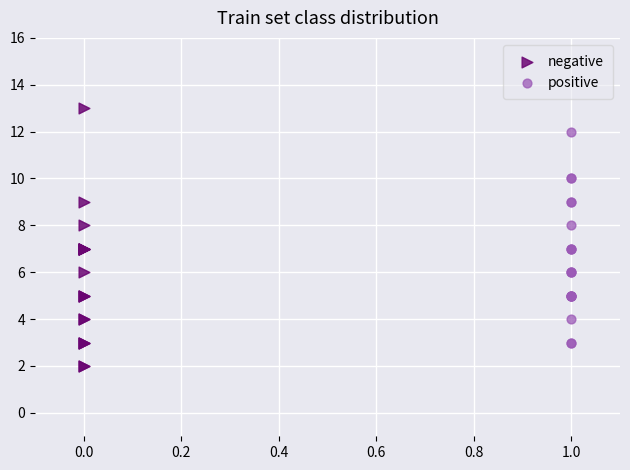

Which series contains the highest Y value?

negative